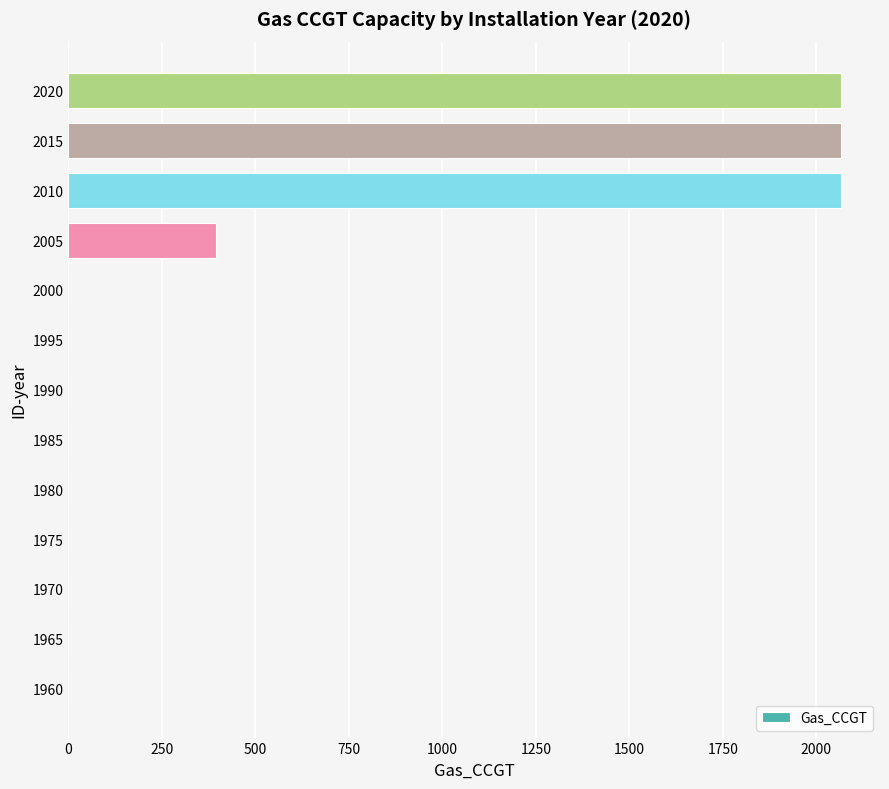

Reading top to bottom, list all the values displayed in this chart.

2020=2067	2015=2067	2010=2067	2005=395	2000=0	1995=0	1990=0	1985=0	1980=0	1975=0	1970=0	1965=0	1960=0